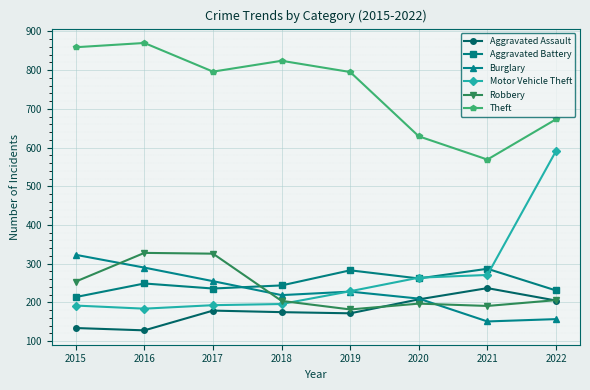

How many intersections are there between Aggravated Battery and Robbery?

1